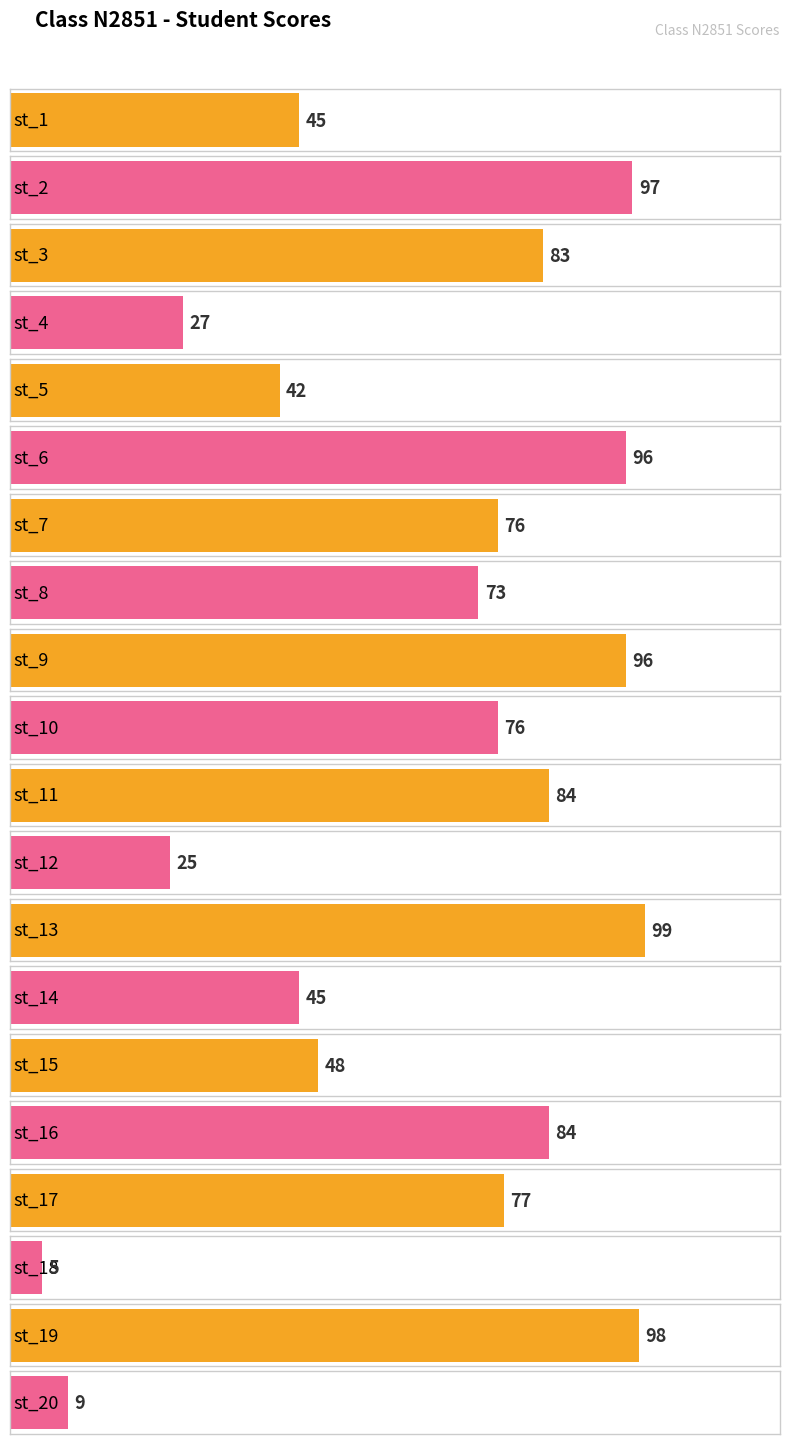

How many bars are there in total?

20